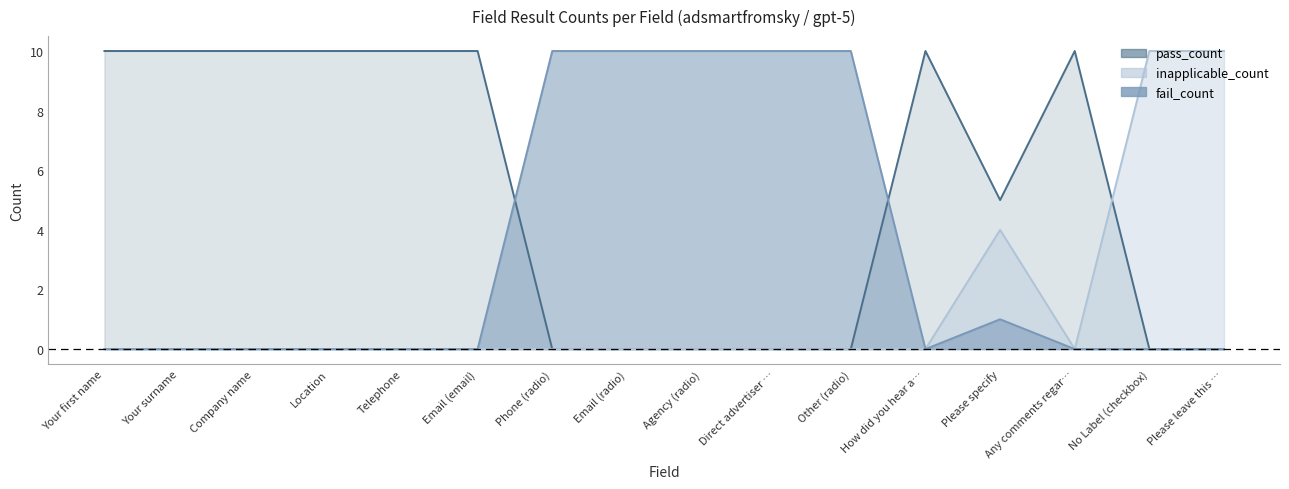

Between Your surname and Company name, which series saw the biggest shift?

fail_count